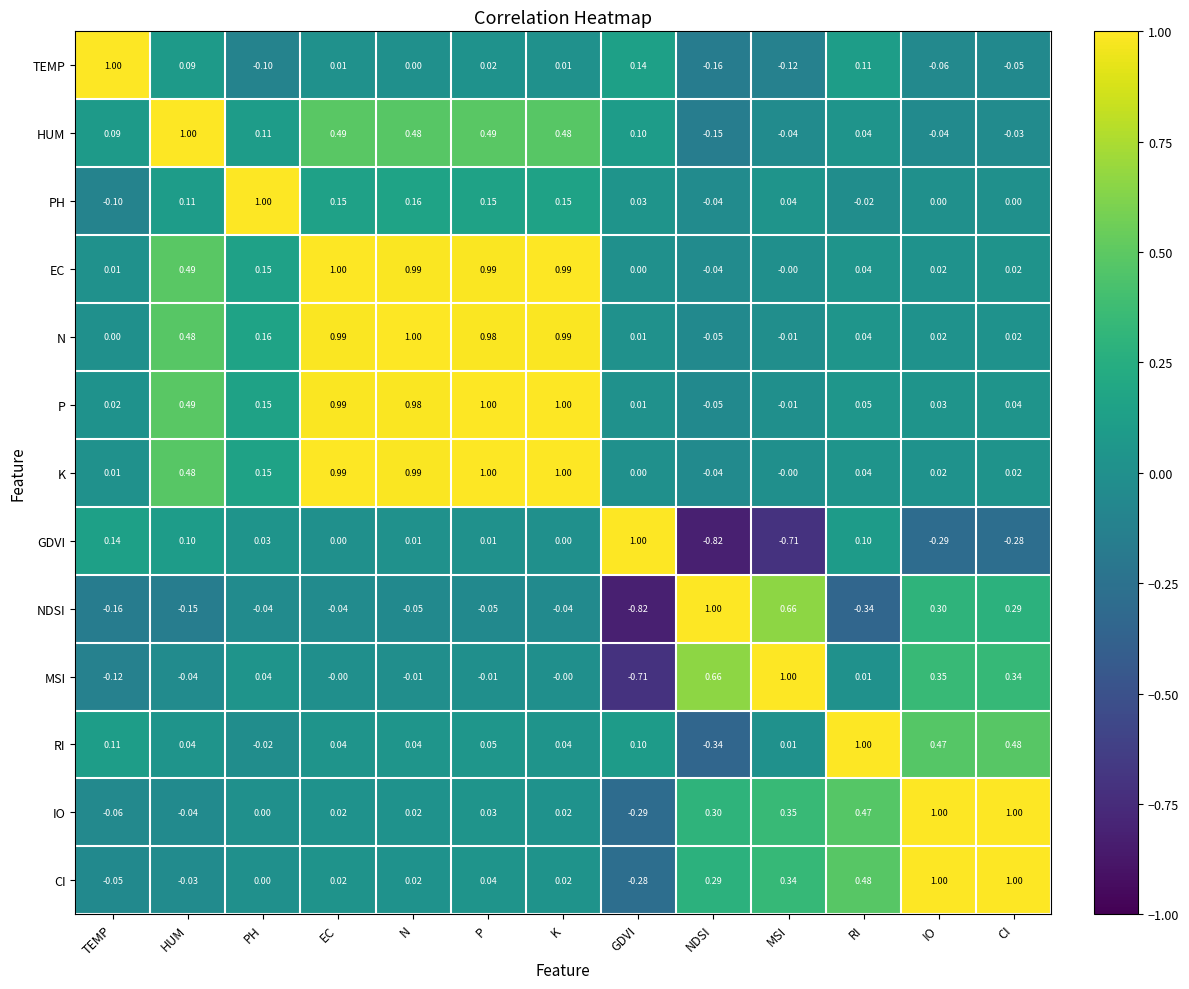

Which category has the highest value in the TEMP series?

TEMP